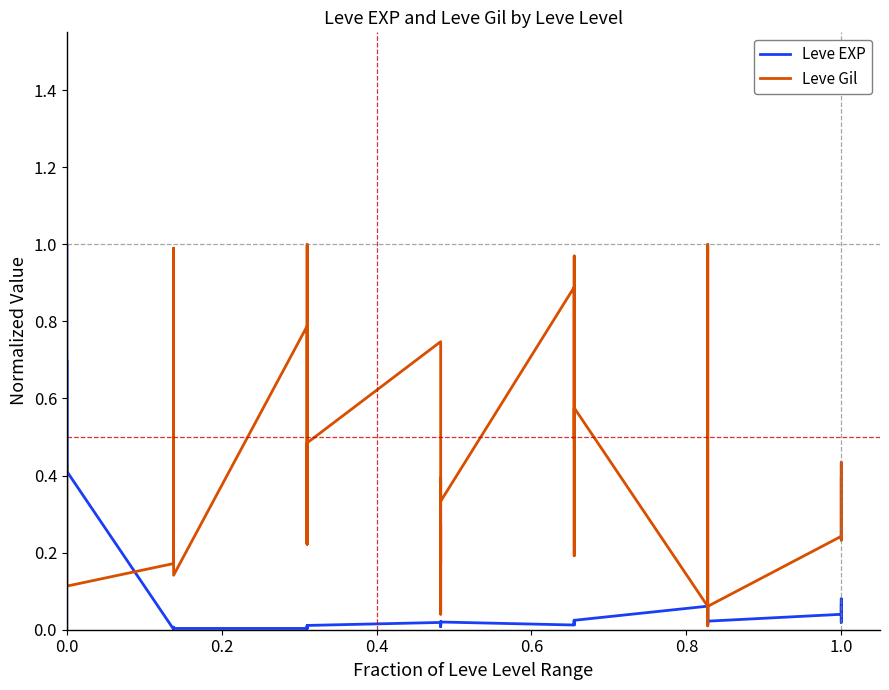

At how many categories does at least one series exceed 0?

40